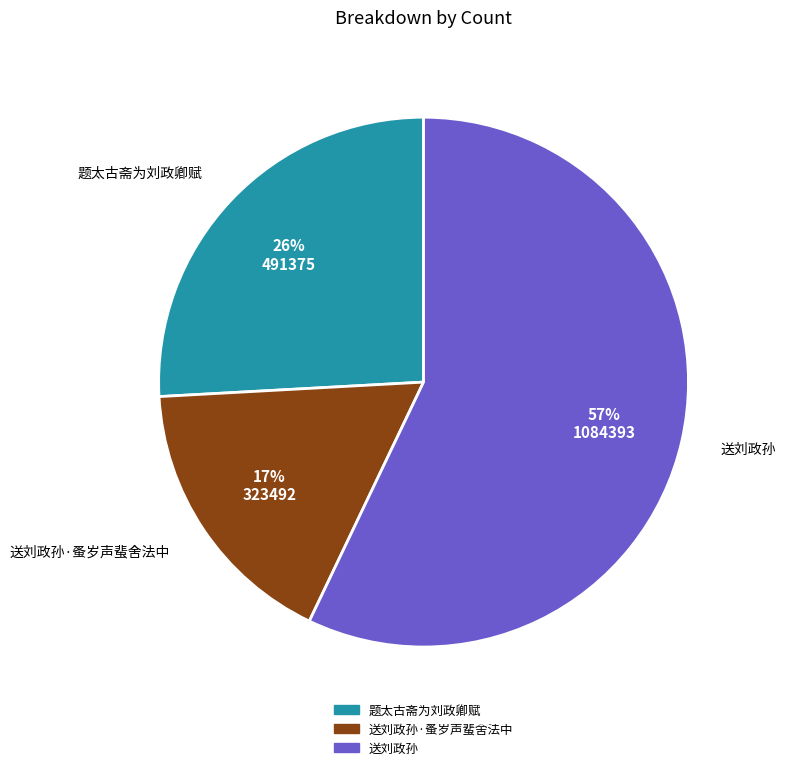

Do 送刘政孙·蚤岁声蜚舍法中 and 题太古斋为刘政卿赋 together represent more than half of the pie?

No